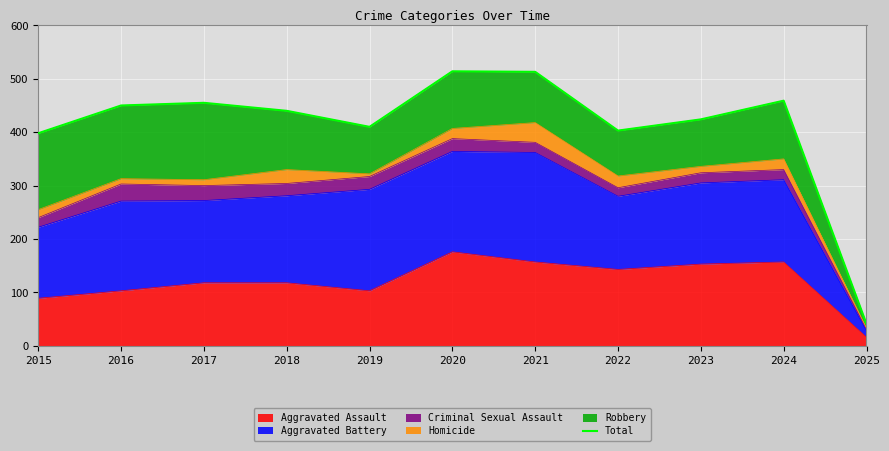

What is the ratio of the value at 2023 to the value at 2021?

0.8